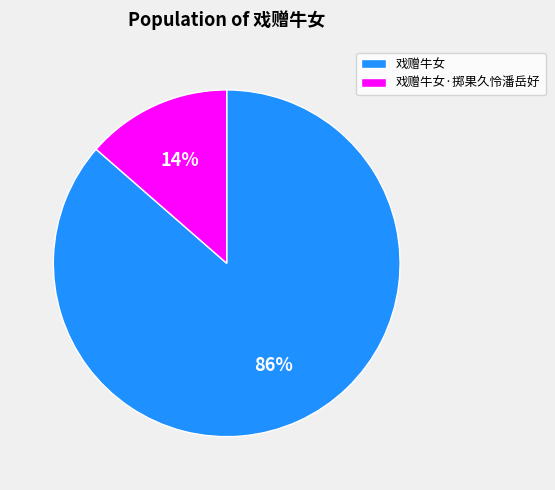

Is it true that 戏赠牛女 is 86% of the pie?

True